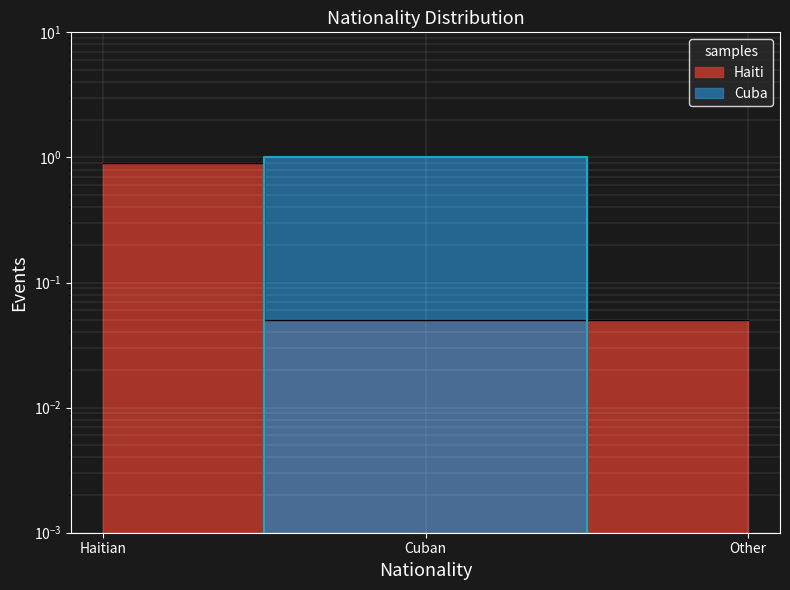

What position from the right is Cuban?

2